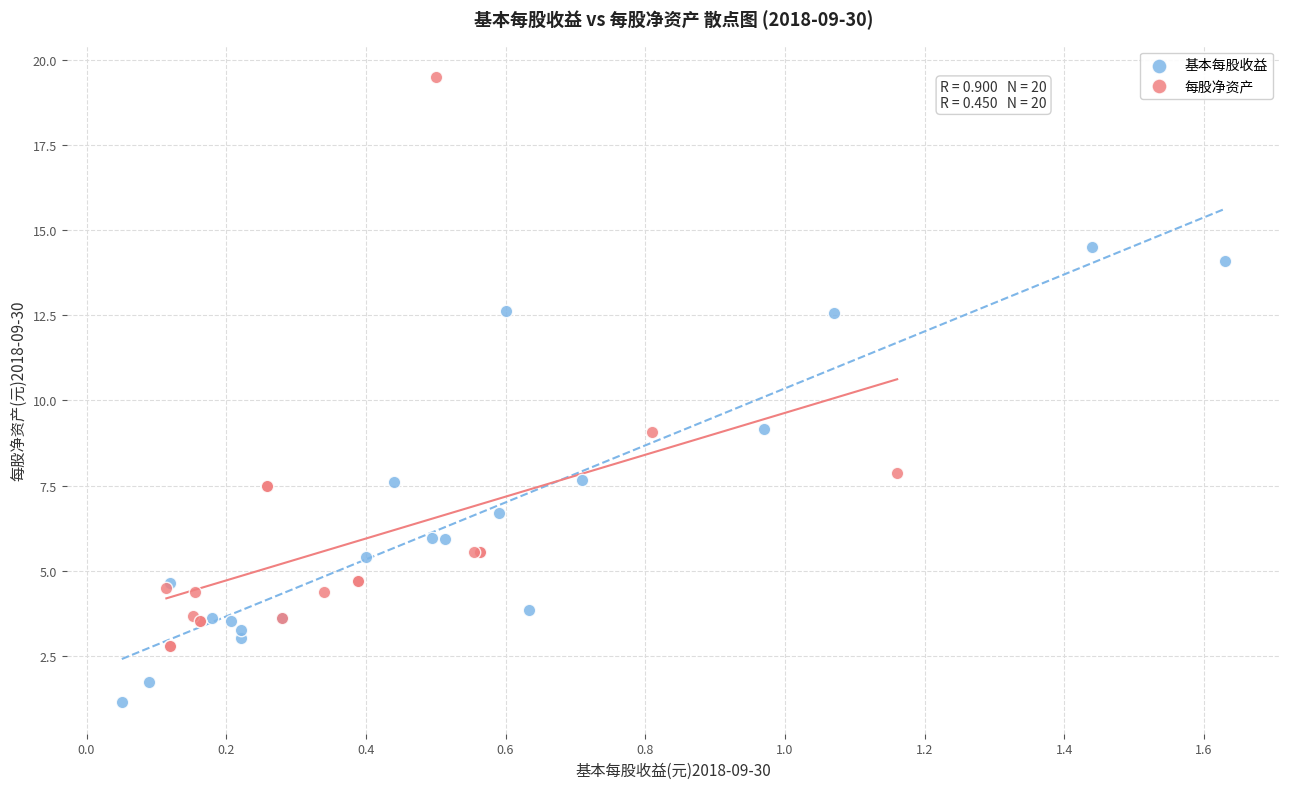

Which series contains the lowest Y value?

基本每股收益